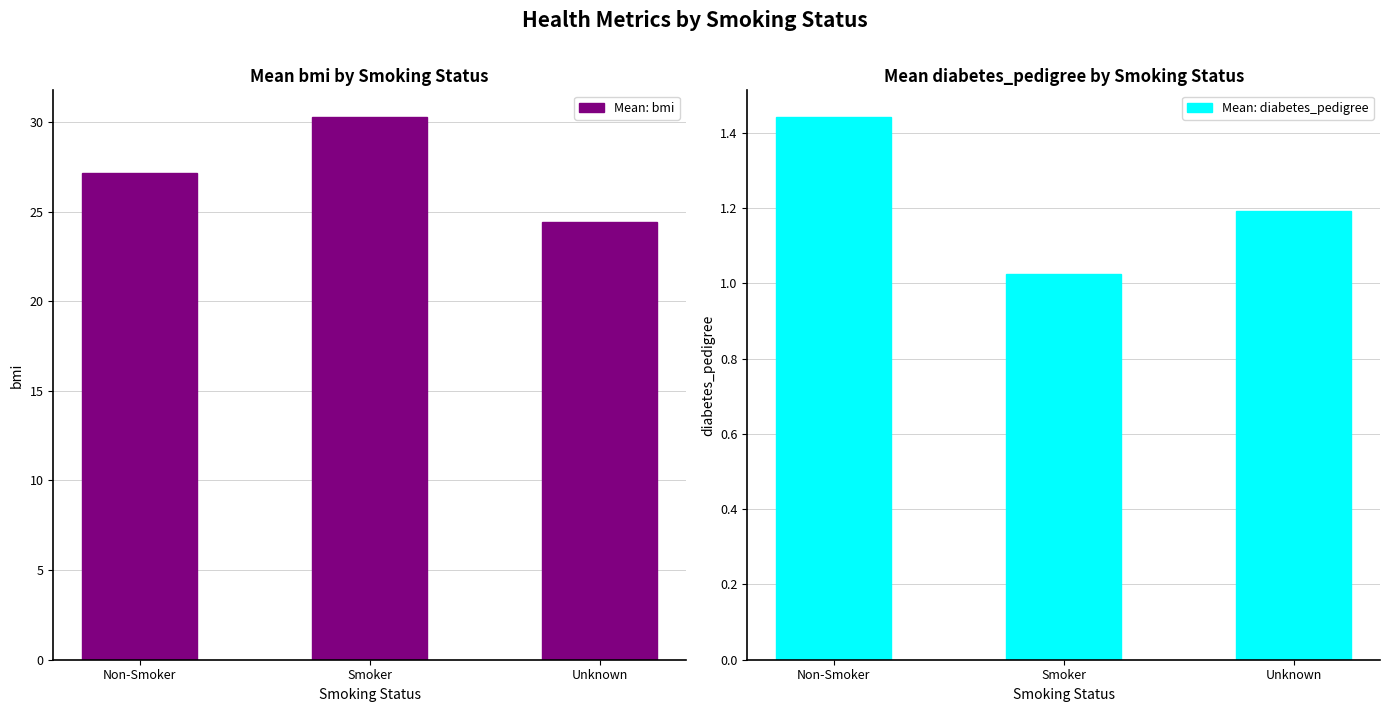

At which category does the chart reach its peak across all series?

Smoker